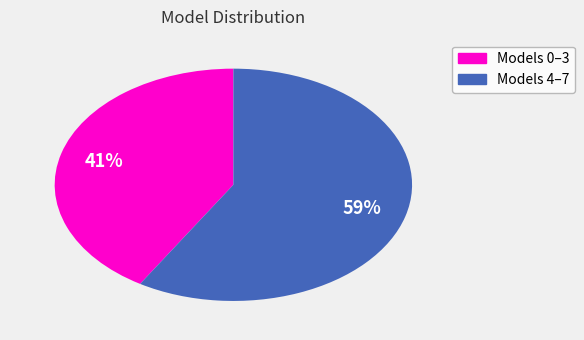

To the nearest percent, what is the average slice percentage?

50%